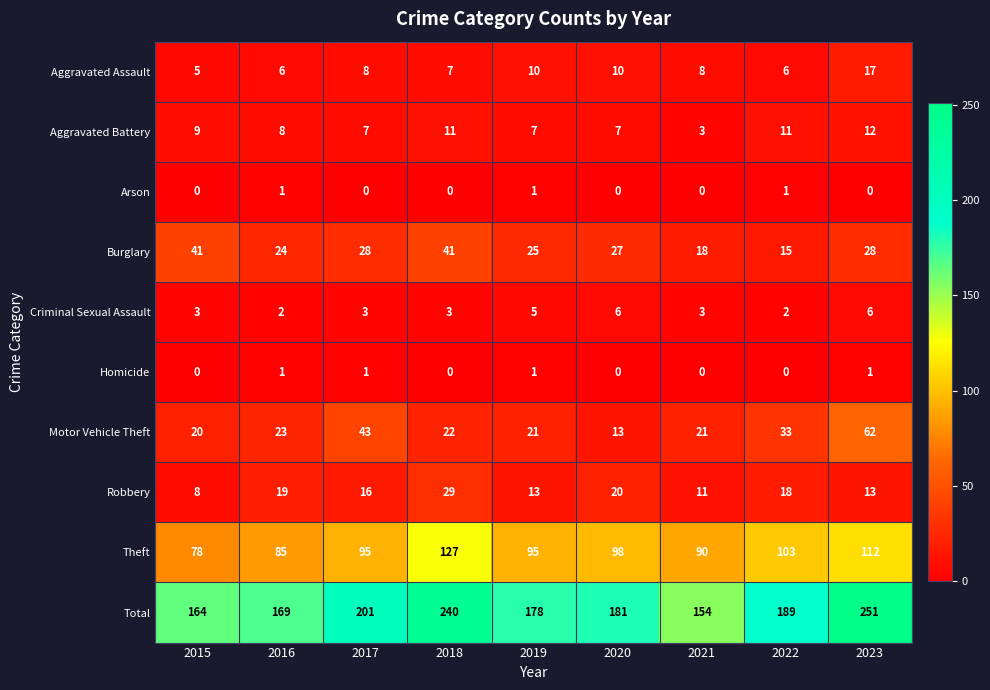

The Burglary series shows 41 at 2015. True or false?

True